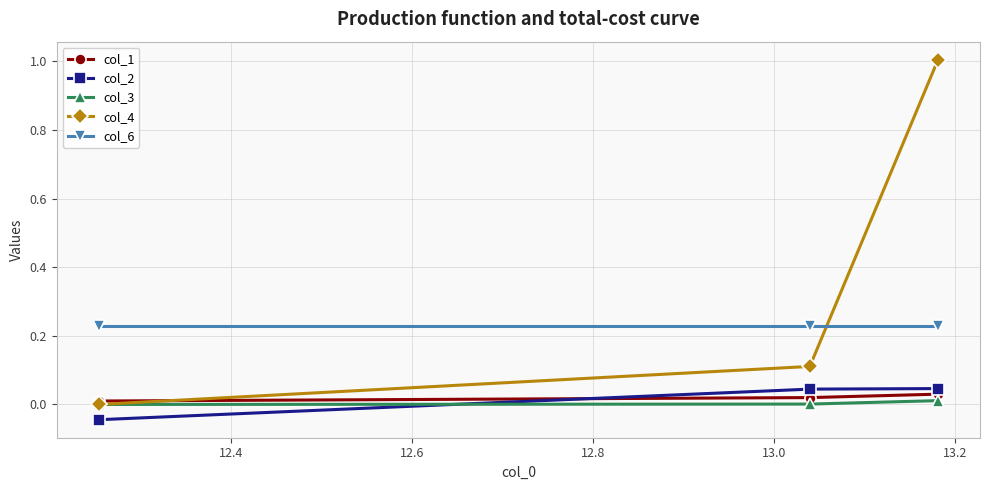

What is the greatest value displayed?

1.0